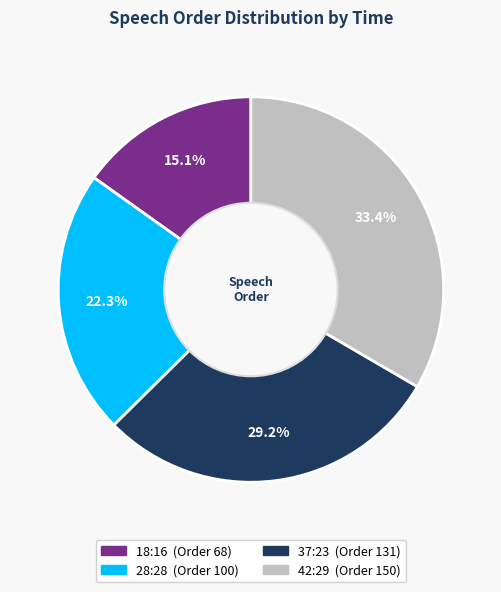

To the nearest percent, what portion does 28:28 represent?

22%